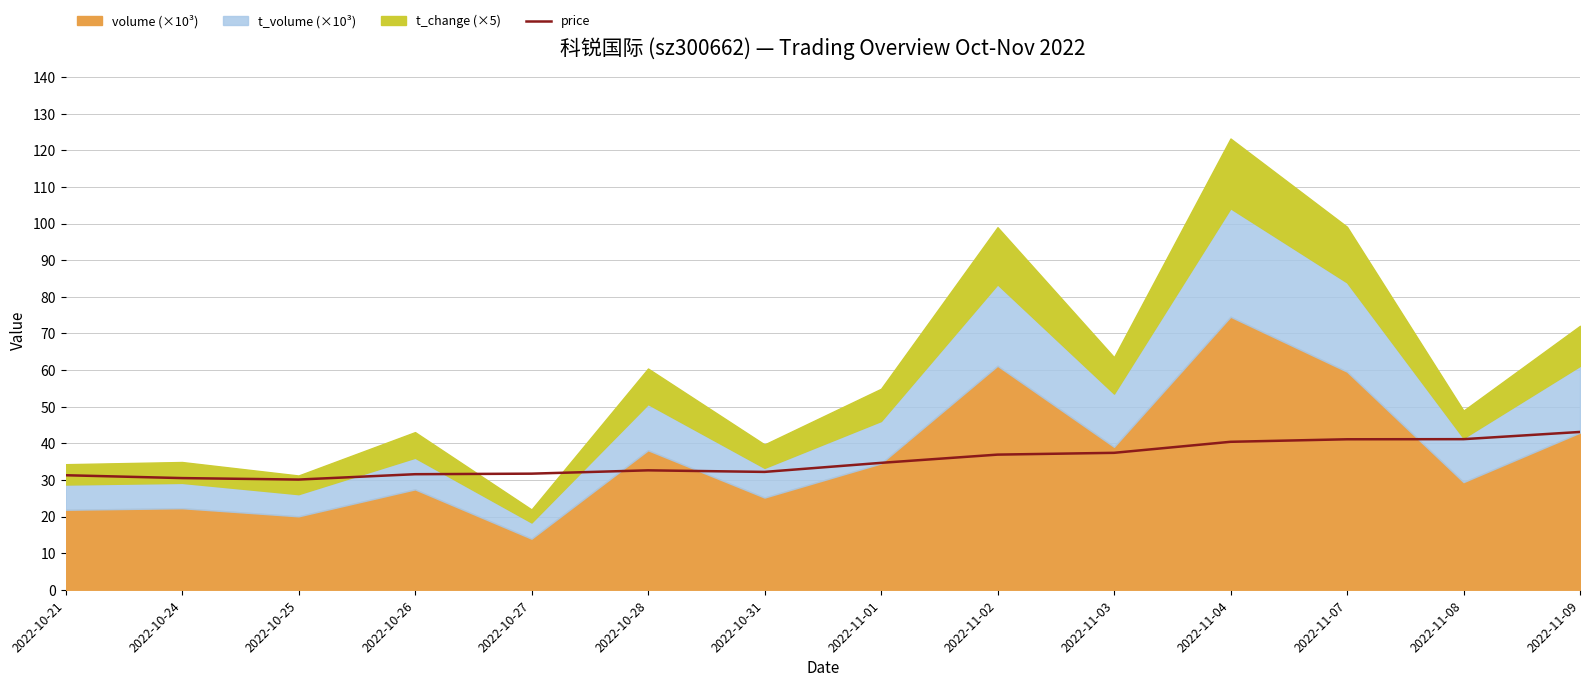

Reading right to left, extract all data points from this chart.

2022-11-09=43.1	2022-11-08=41.1	2022-11-07=41.1	2022-11-04=40.4	2022-11-03=37.4	2022-11-02=36.9	2022-11-01=34.6	2022-10-31=32.2	2022-10-28=32.6	2022-10-27=31.7	2022-10-26=31.6	2022-10-25=30.1	2022-10-24=30.5	2022-10-21=31.3